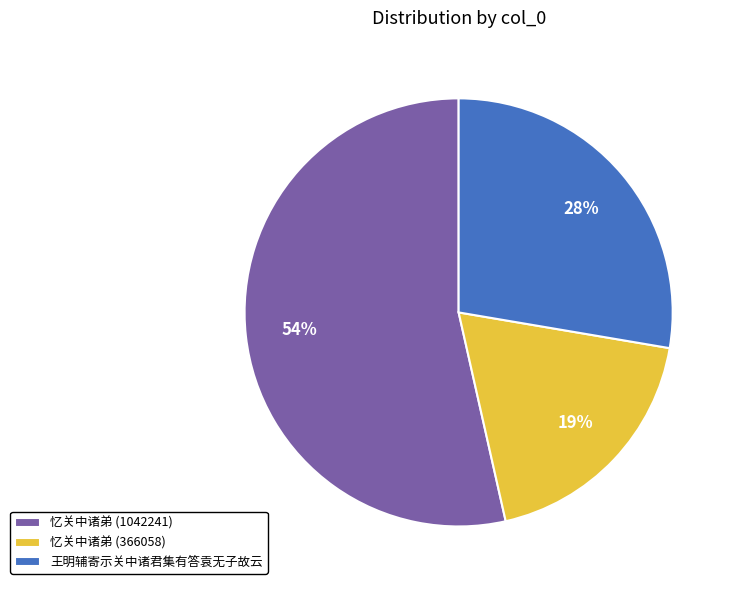

Combined, do 忆关中诸弟 (366058) and 王明辅寄示关中诸君集有答袁无子故云 account for over 50%?

No